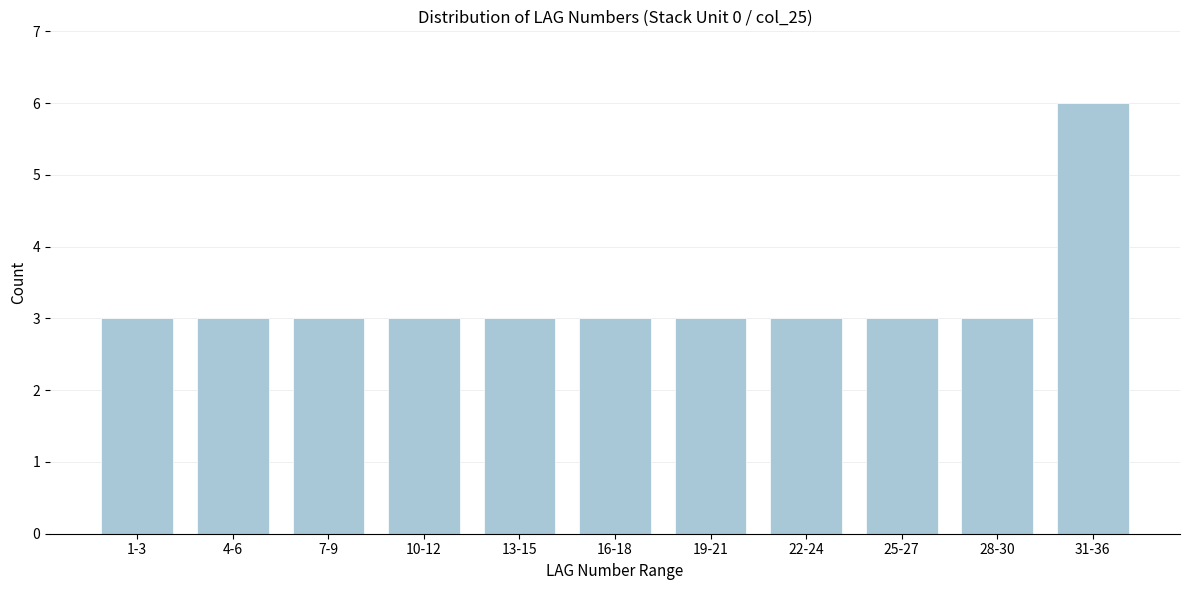

Reading right to left, list all the values displayed in this chart.

31-36=6	28-30=3	25-27=3	22-24=3	19-21=3	16-18=3	13-15=3	10-12=3	7-9=3	4-6=3	1-3=3